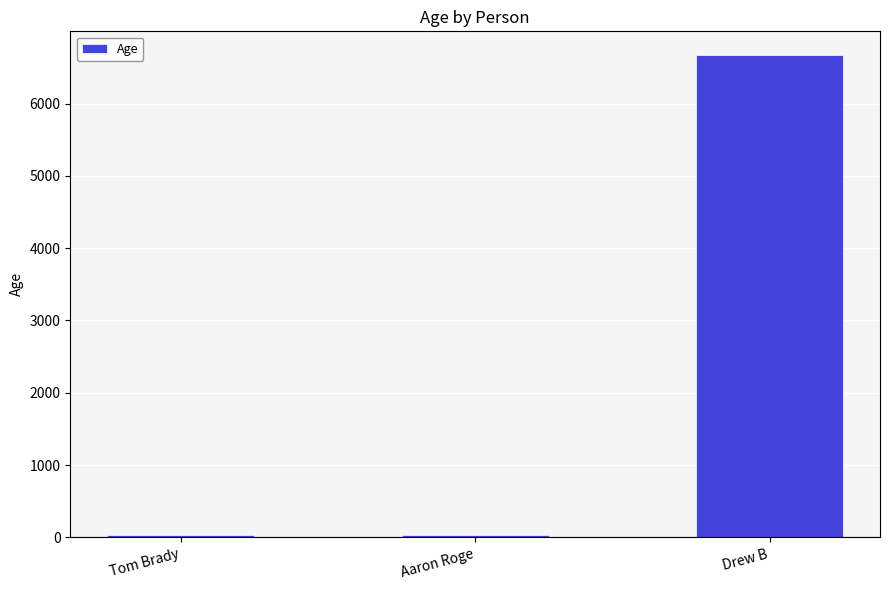

What is the label of the 2nd bar from the right?

Aaron Roge